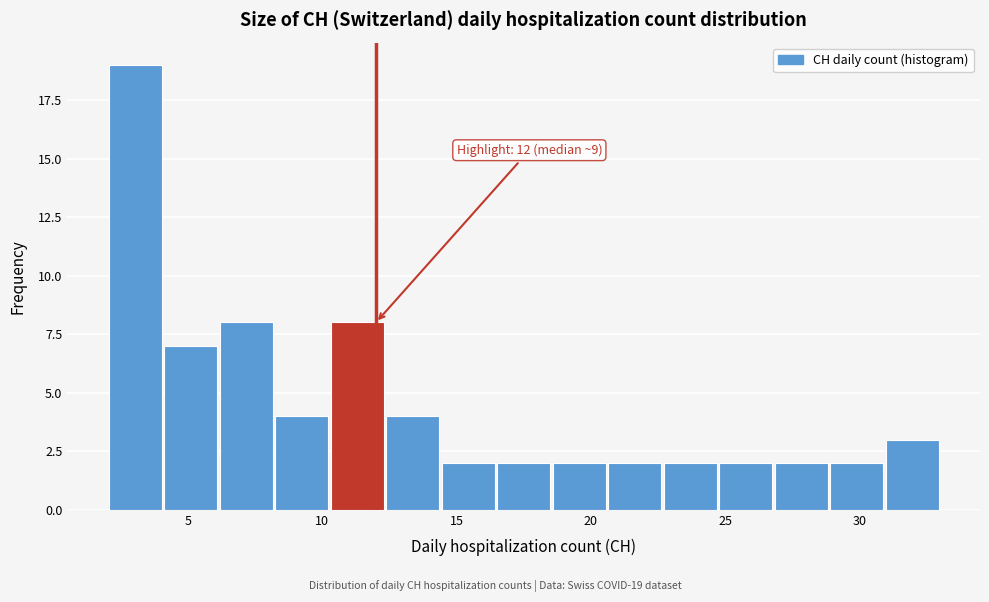

Over which range of the x-axis is the bar tallest?

2.0 to 4.0